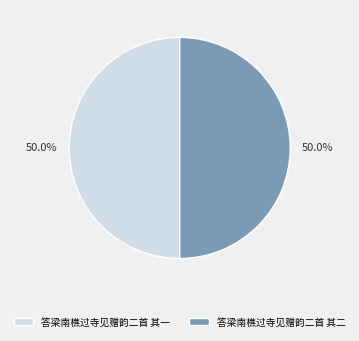

To the nearest percent, what portion does 答梁南樵过寺见赠韵二首 其一 represent?

50%